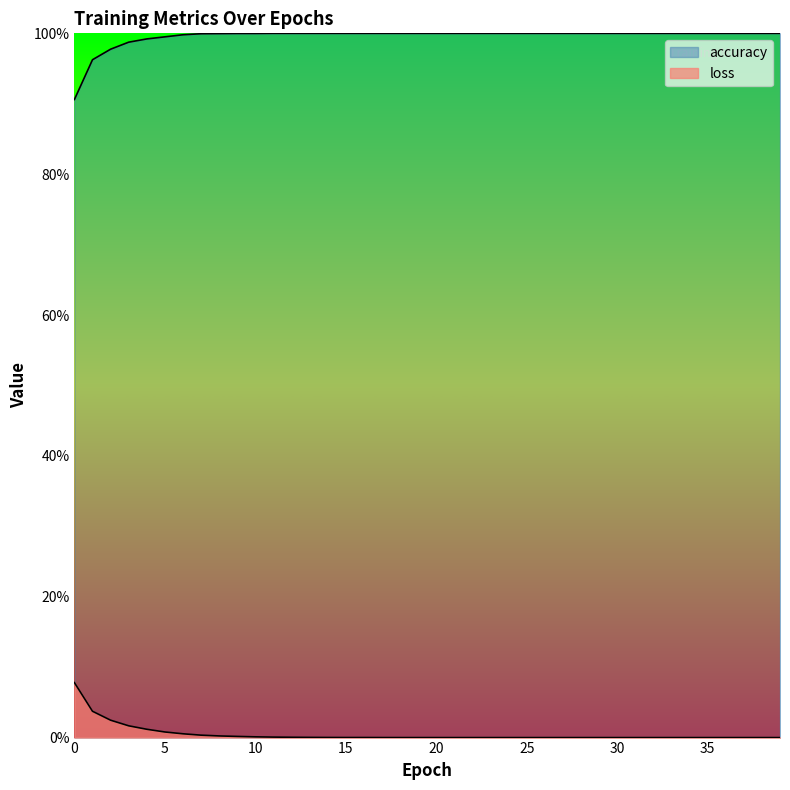

True or false: accuracy and loss cross at least once.

False